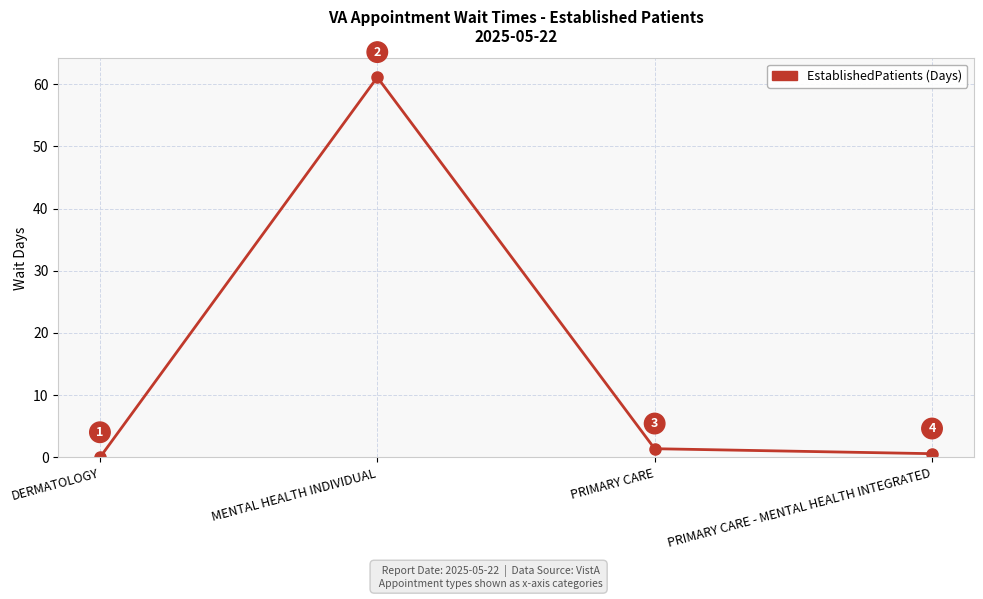

How many lines are shown in the chart?

1